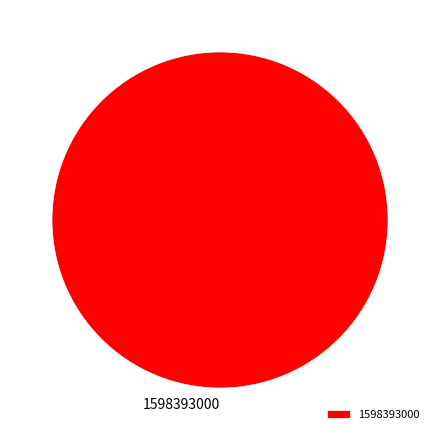

Rank the categories by value from highest to lowest.

1598393000